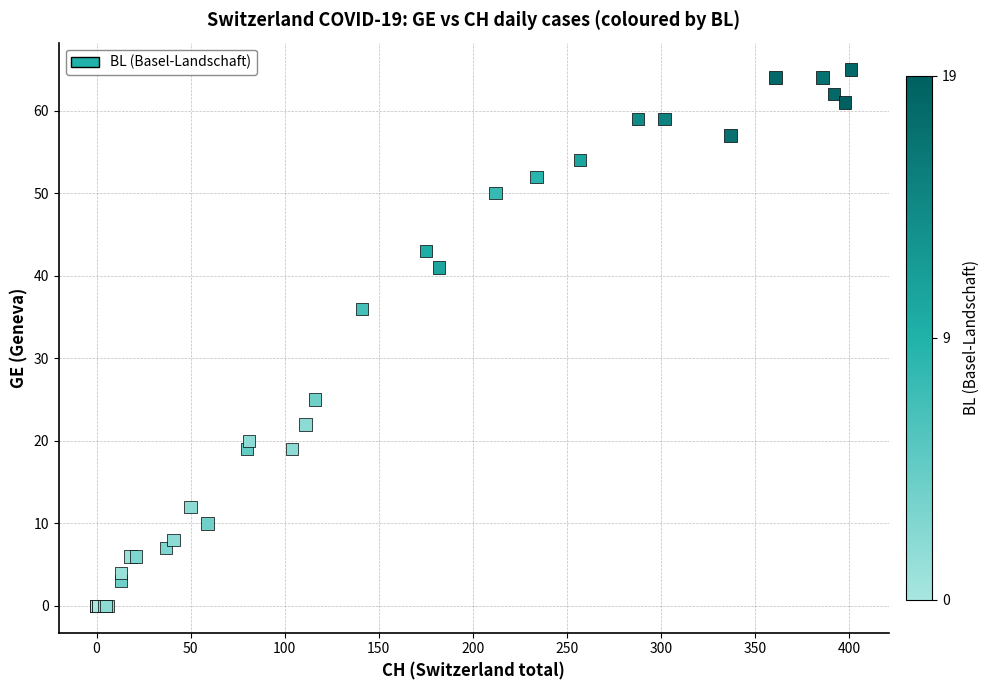

What Y value in the scatter plot is closest to 32?

36